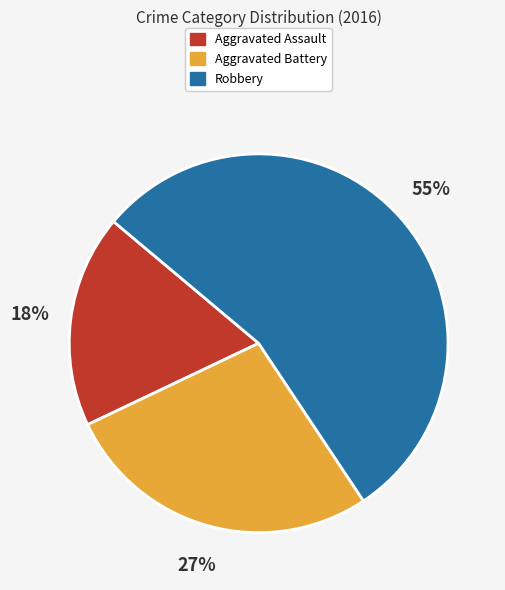

Combined, do Robbery and Aggravated Assault account for over 50%?

Yes